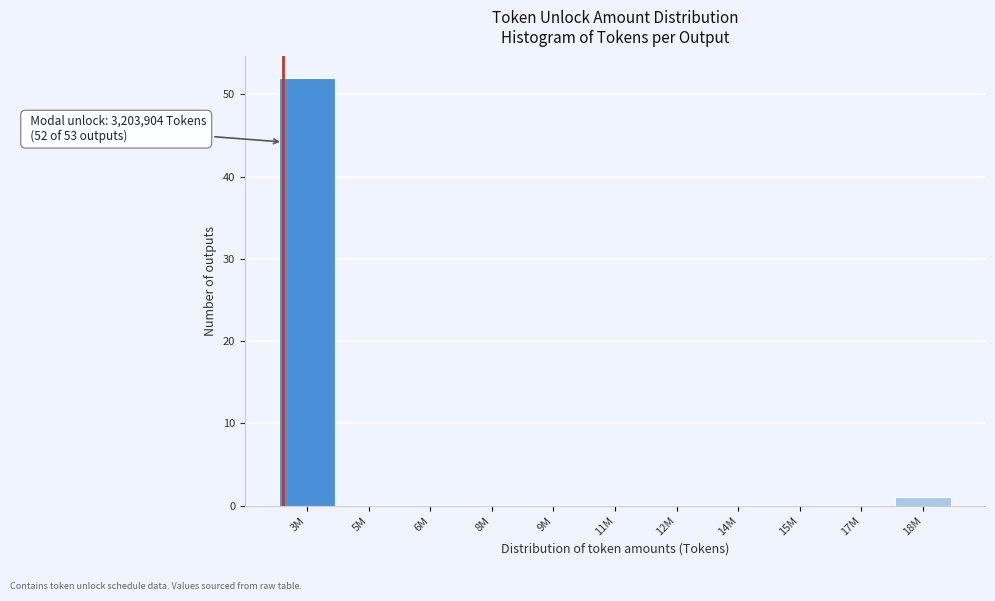

Reading right to left, what are all the values shown in this chart?

18M=1	17M=0	15M=0	14M=0	12M=0	11M=0	9M=0	8M=0	6M=0	5M=0	3M=52